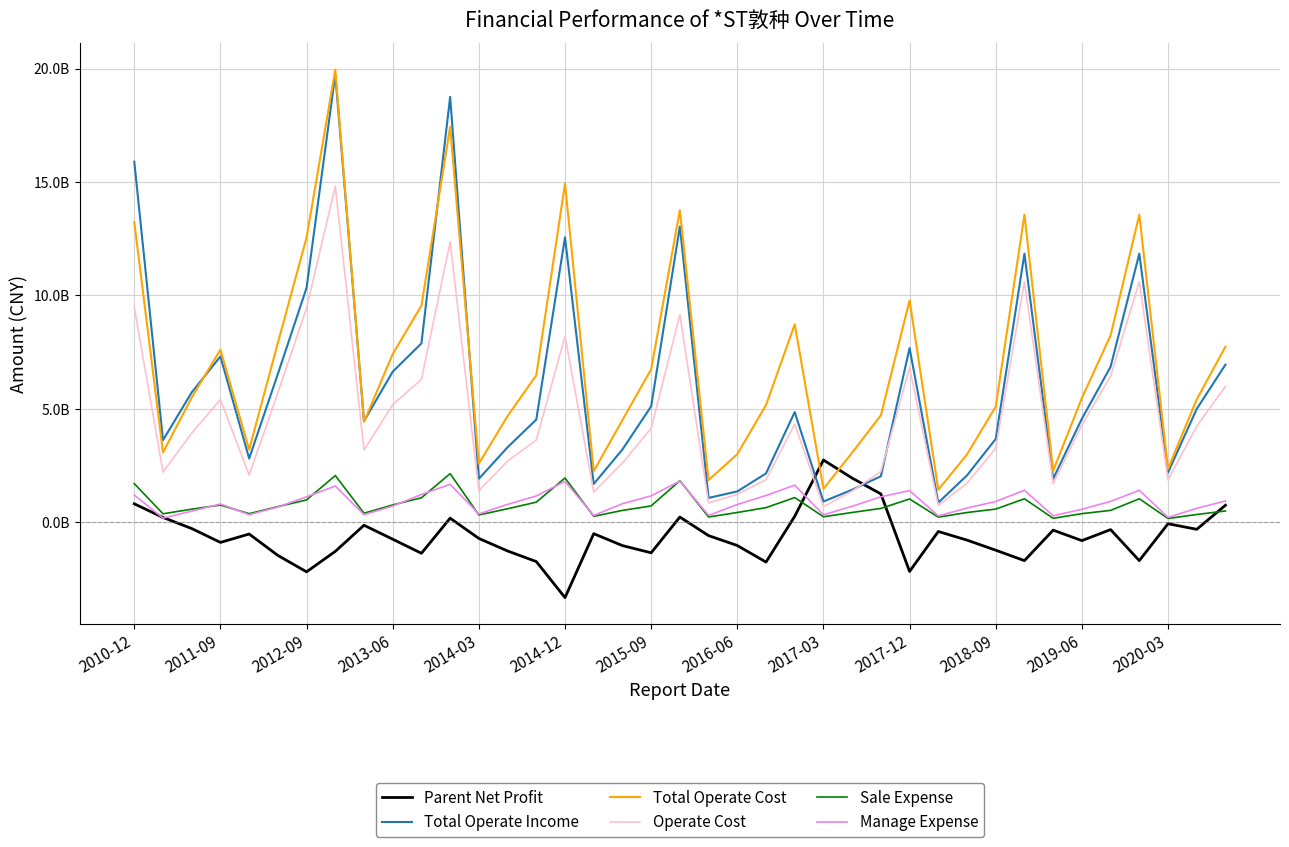

What are all the series names shown in the legend?

Parent Net Profit, Total Operate Income, Total Operate Cost, Operate Cost, Sale Expense, Manage Expense